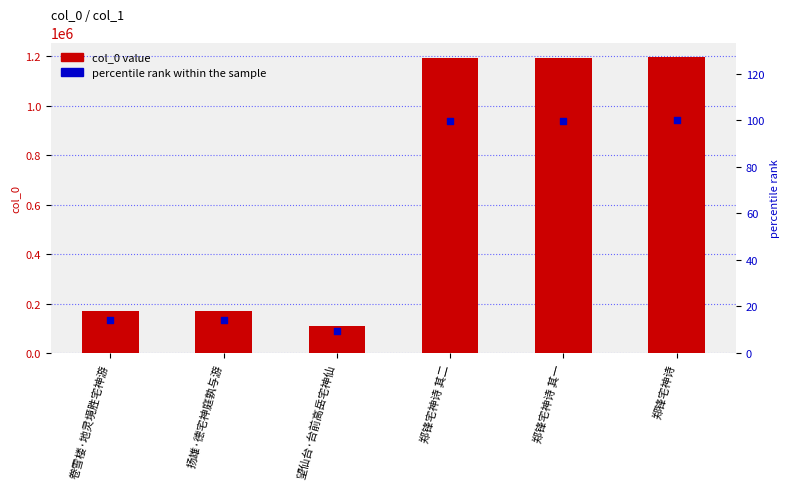

Which series contains the highest Y value?

col_0